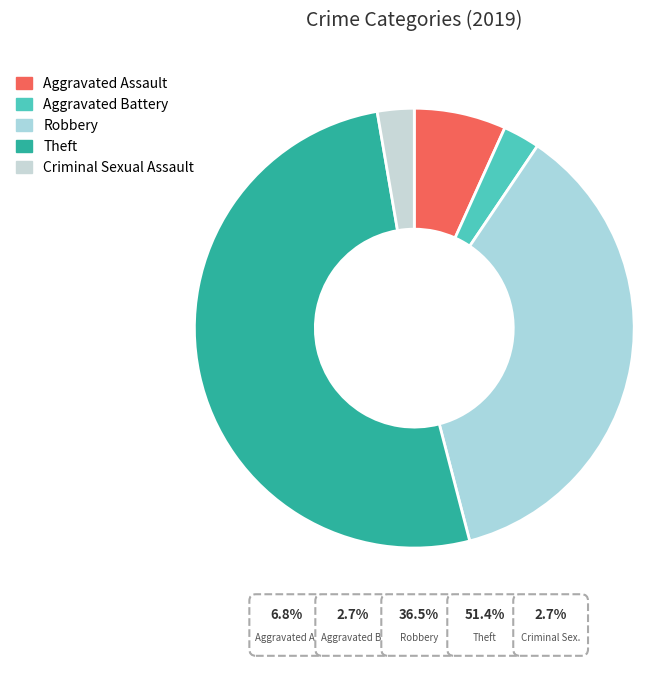

What is the majority slice?

Theft